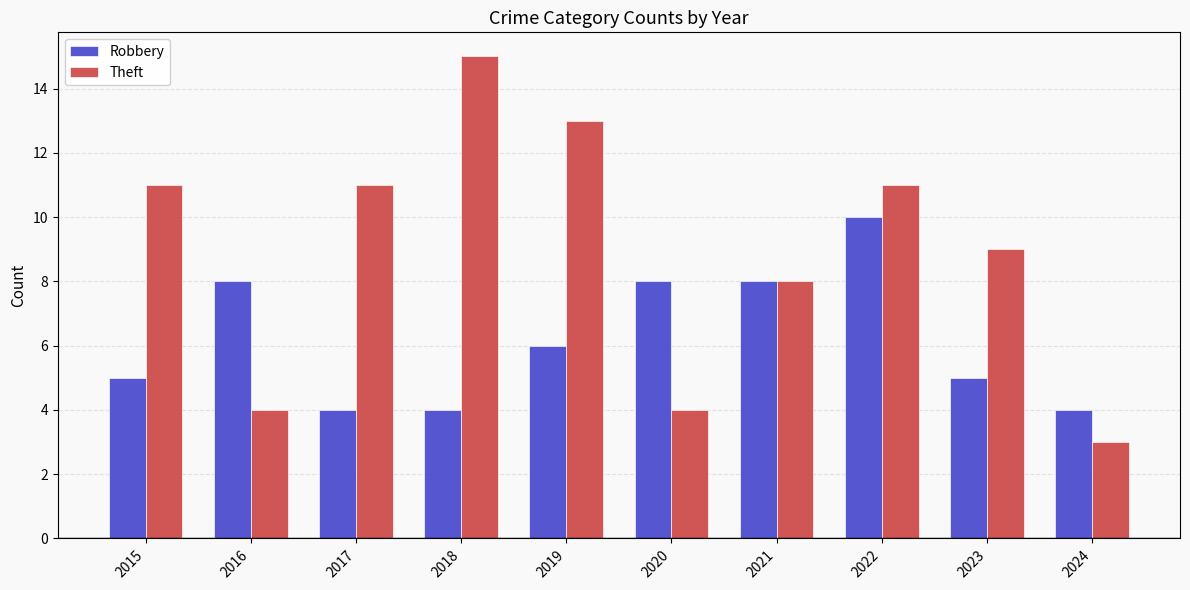

The value of Robbery at 2017 is 4. True or false?

True